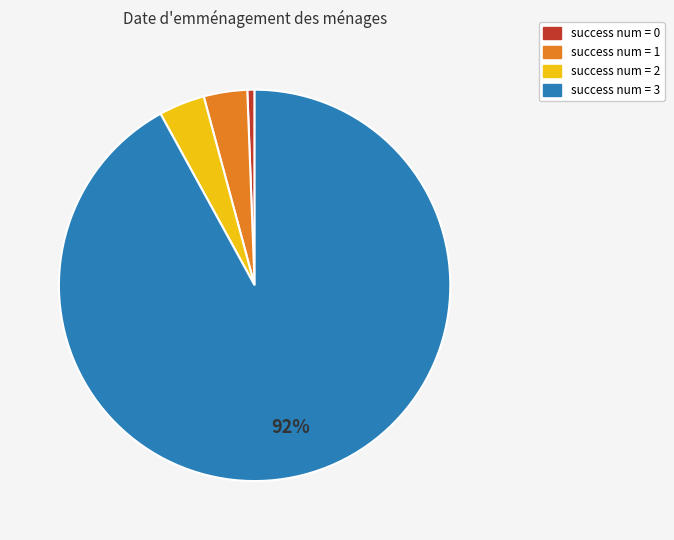

Is there a majority slice in this chart?

Yes